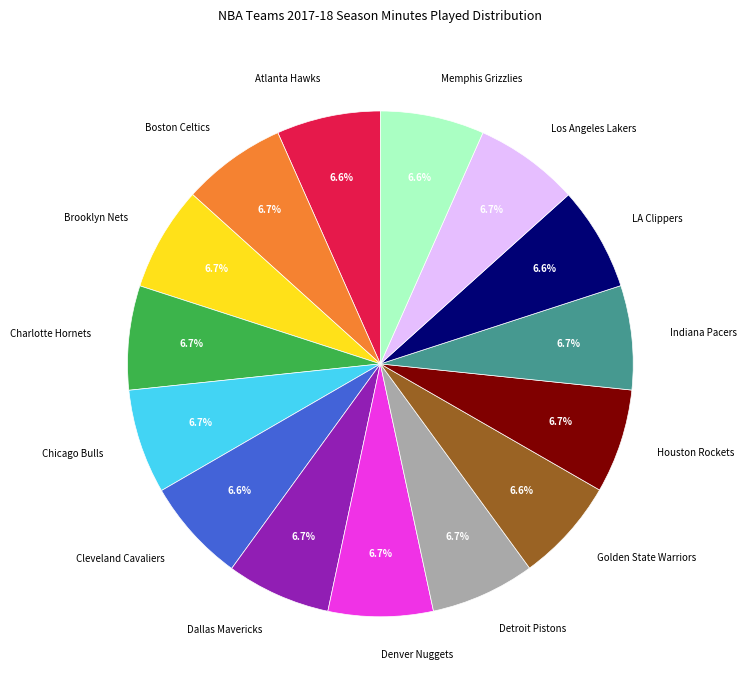

Does any single category account for the majority?

No